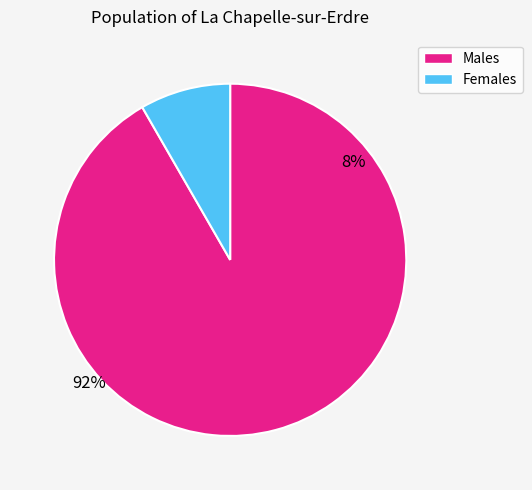

How many slices are in this pie chart?

2